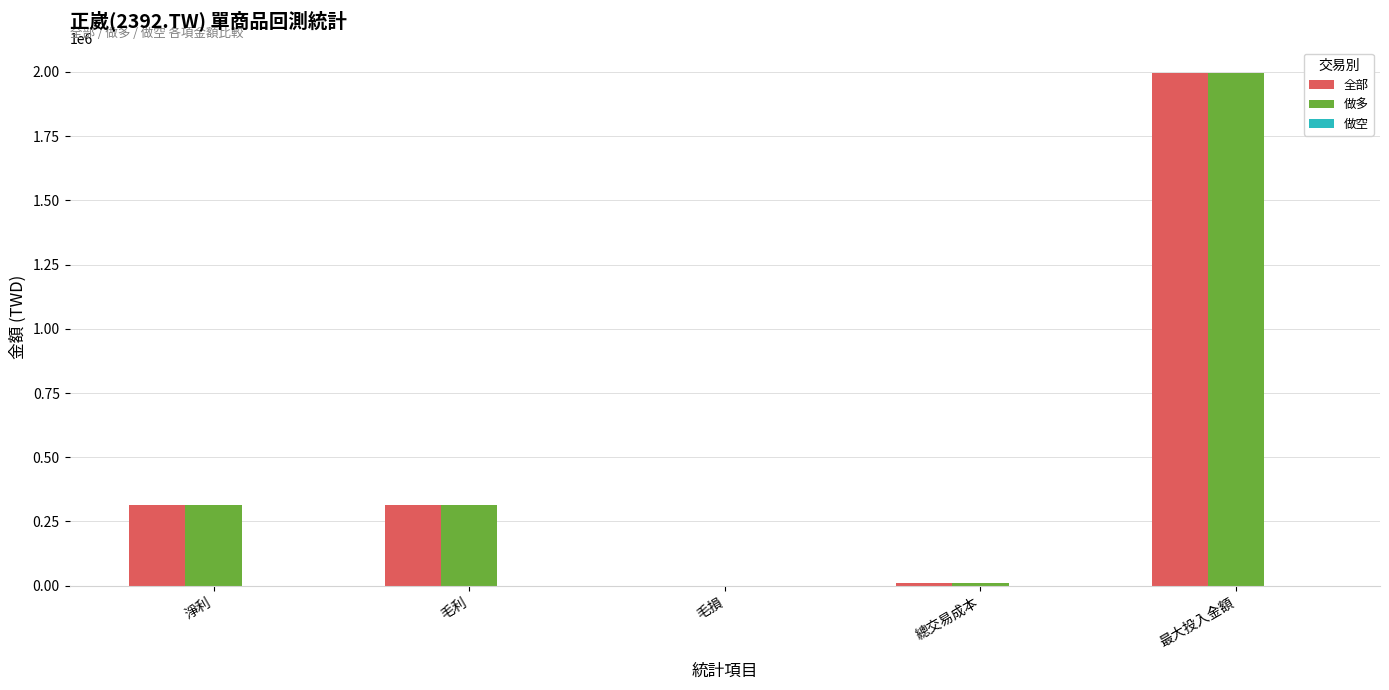

Are the bars grouped side by side (vs. stacked)?

Yes